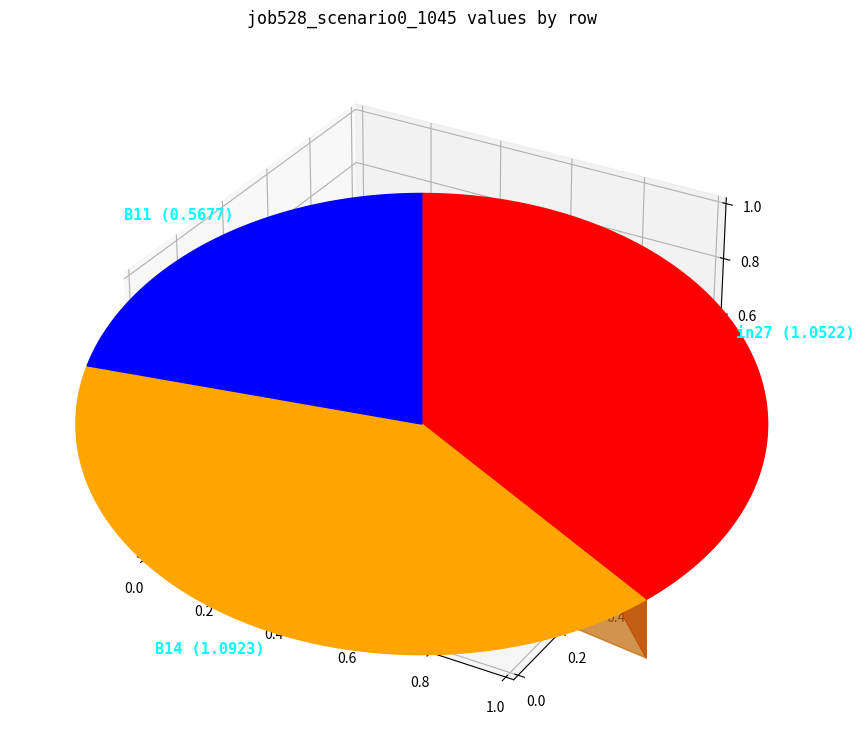

To the nearest percent, what is the difference between the B14 and in27 slice percentages?

1%